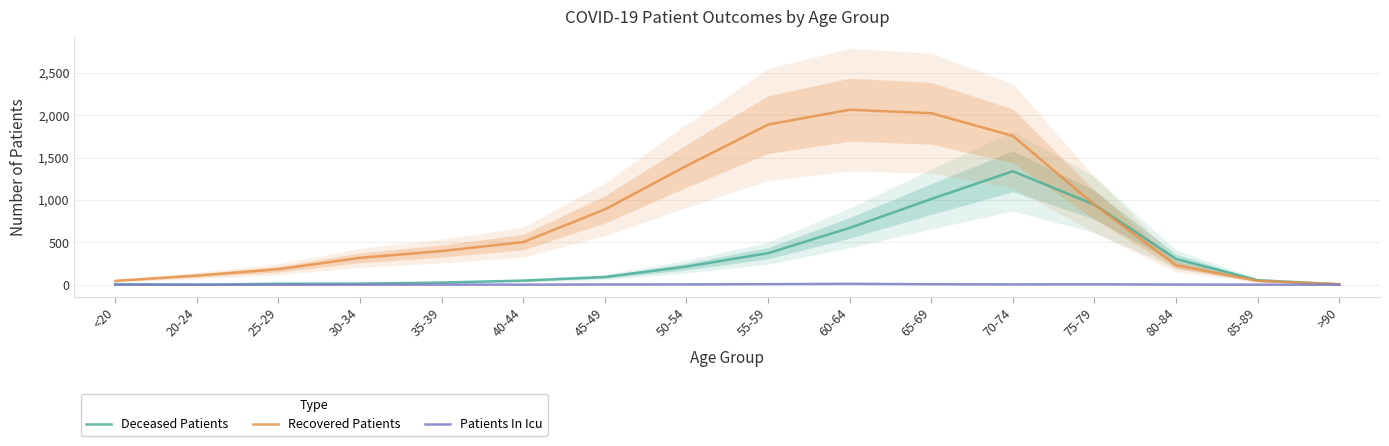

What are all the series names shown in the legend?

Deceased Patients, Recovered Patients, Patients In Icu